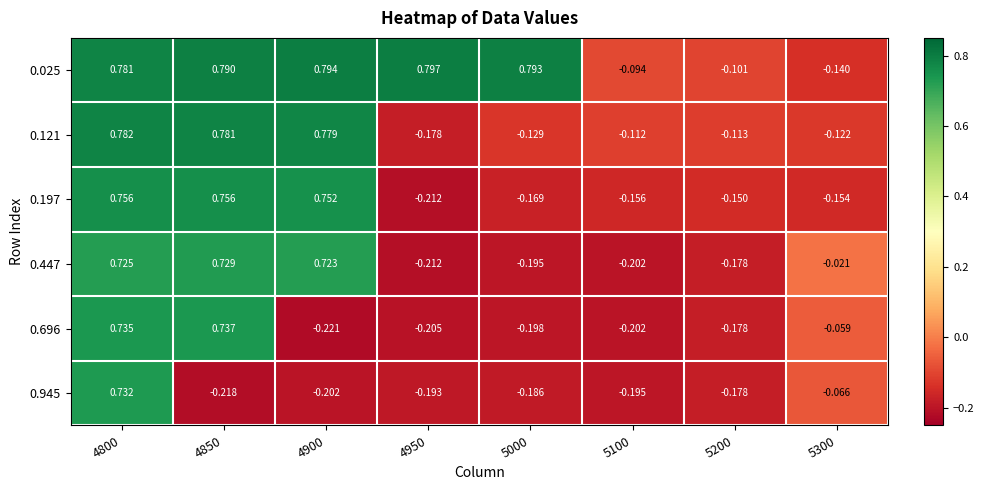

How many values in 0.121 are above zero?

3